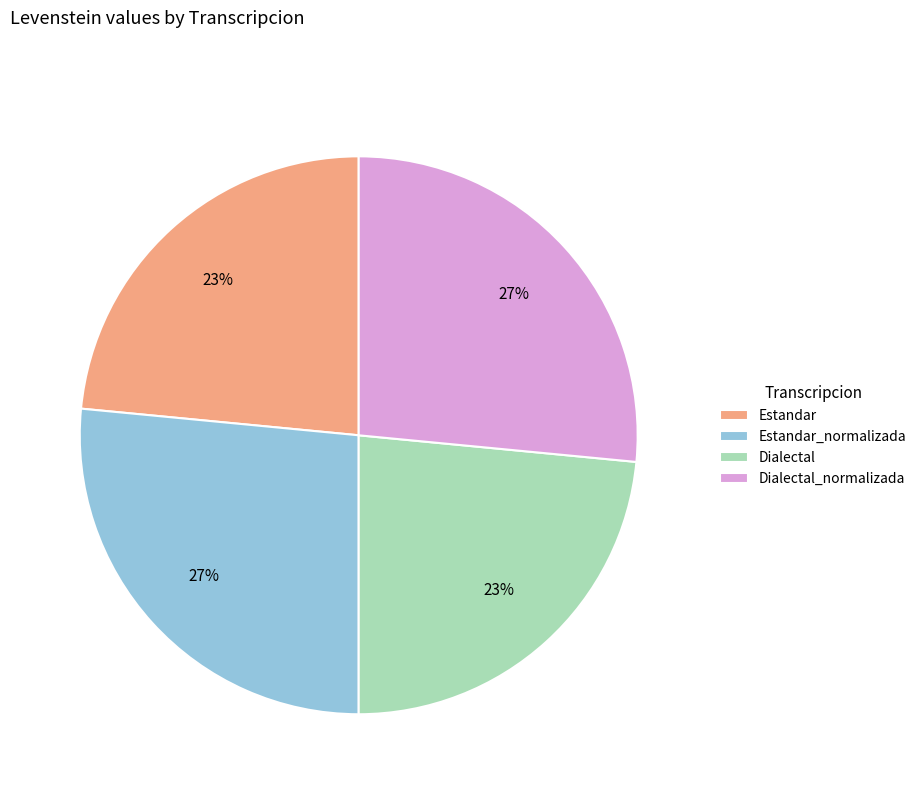

Is there any slice that represents more than half of the pie?

No